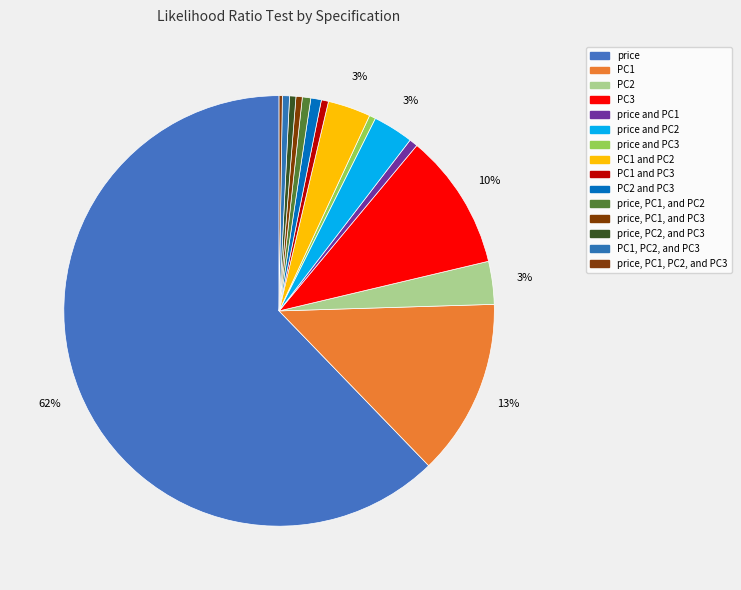

Is it true that PC1 is 13% of the pie?

True